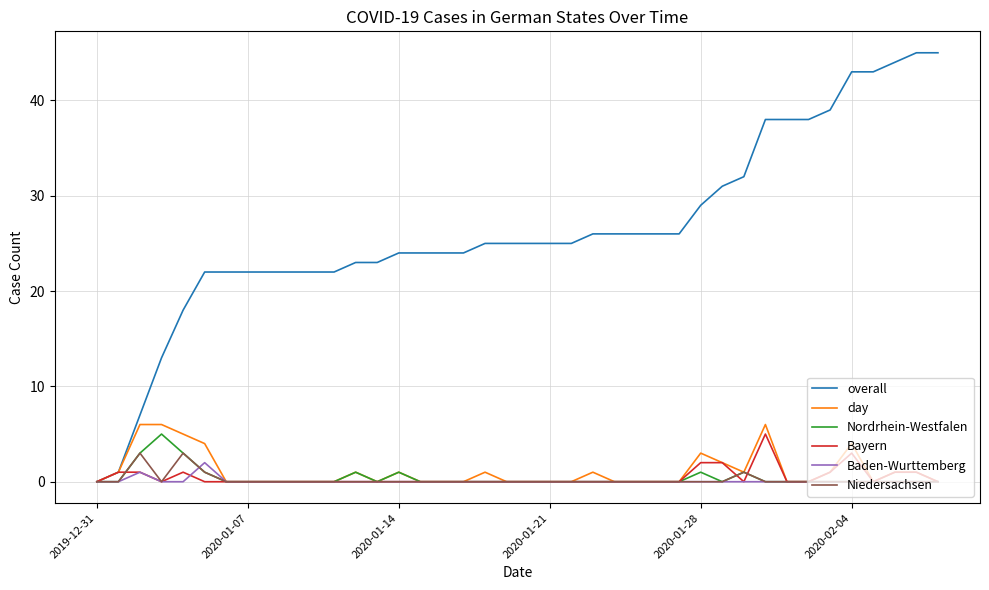

What is the maximum value for Nordrhein-Westfalen?

5